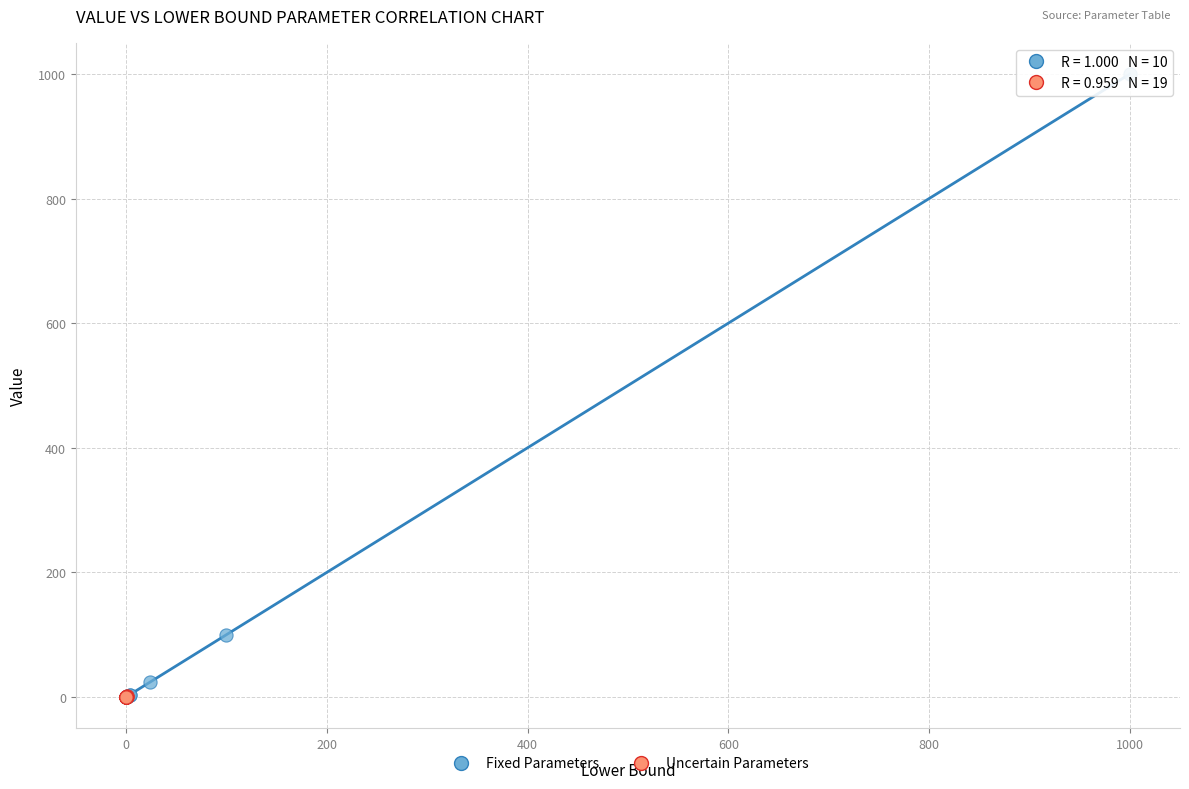

What are all the series names shown in the legend?

Fixed Parameters, Uncertain Parameters